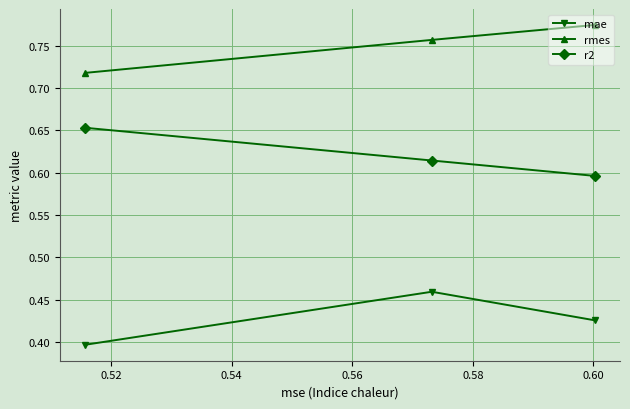

The r2 series shows 0.4 at 0.54. True or false?

False